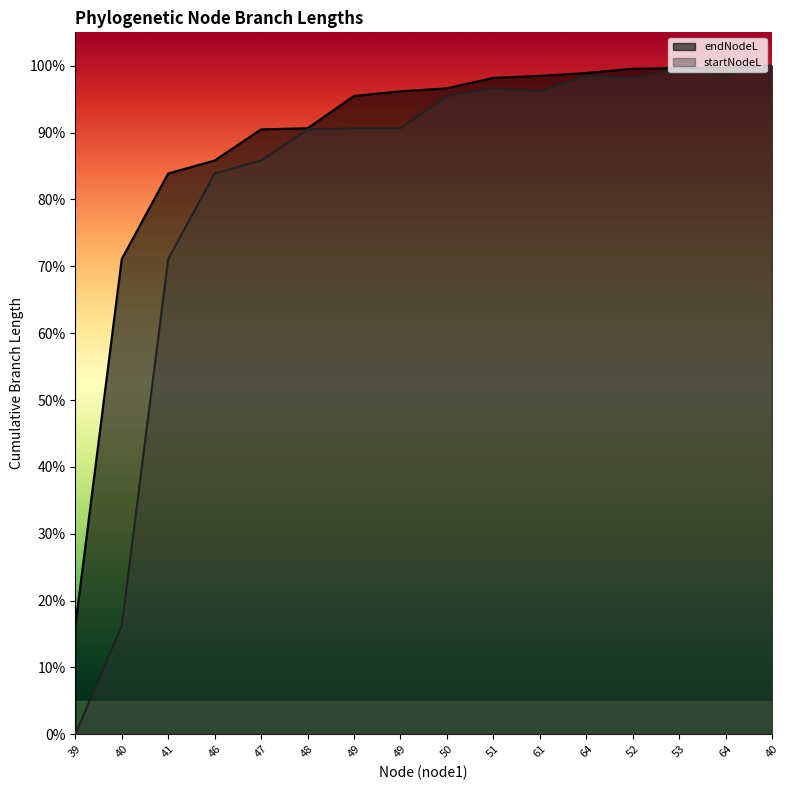

True or false: endNodeL and startNodeL cross at least once.

False